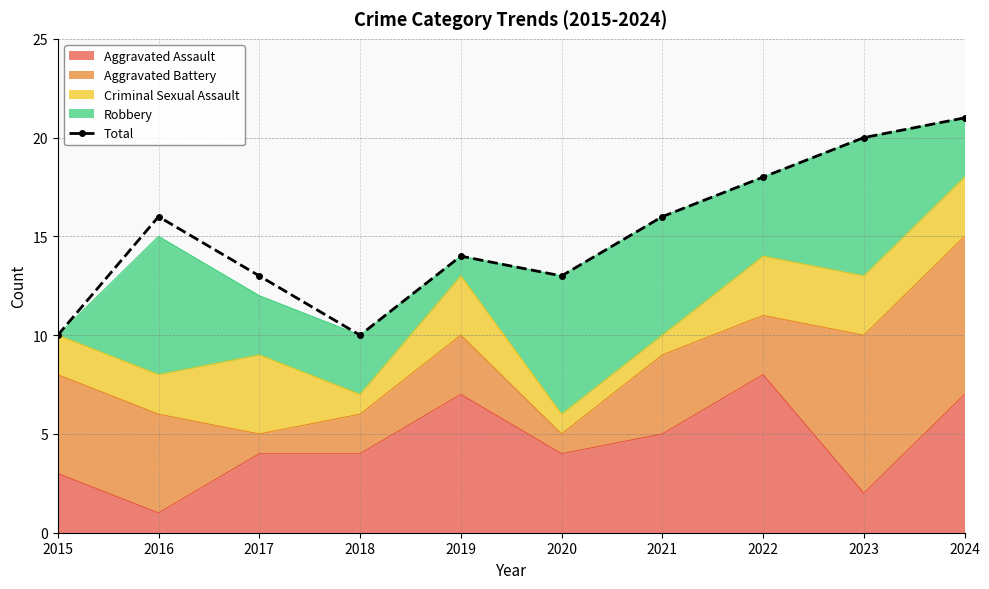

What is the difference between the maximum and second lowest values?

11